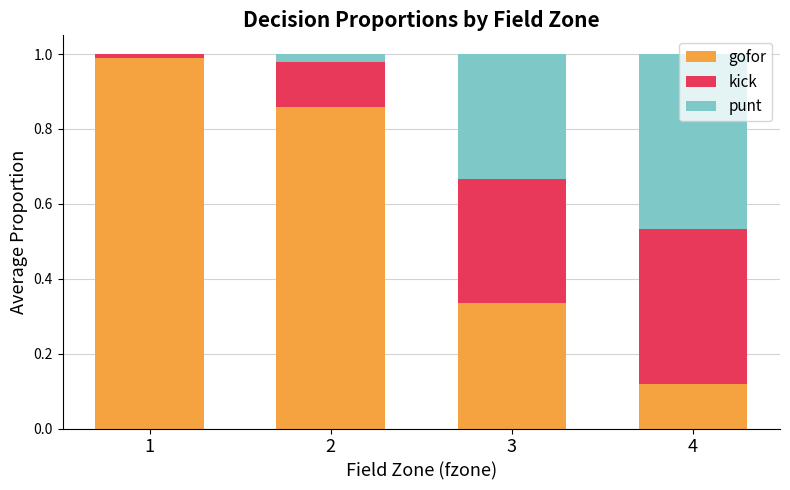

How many distinct data groups are displayed?

3